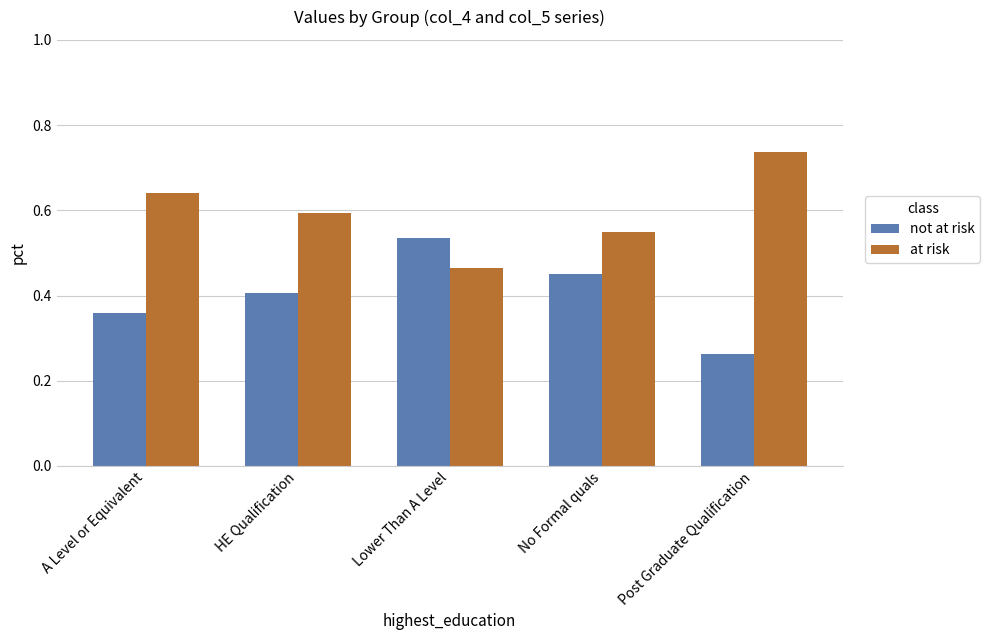

At how many categories does at least one series exceed 0?

5